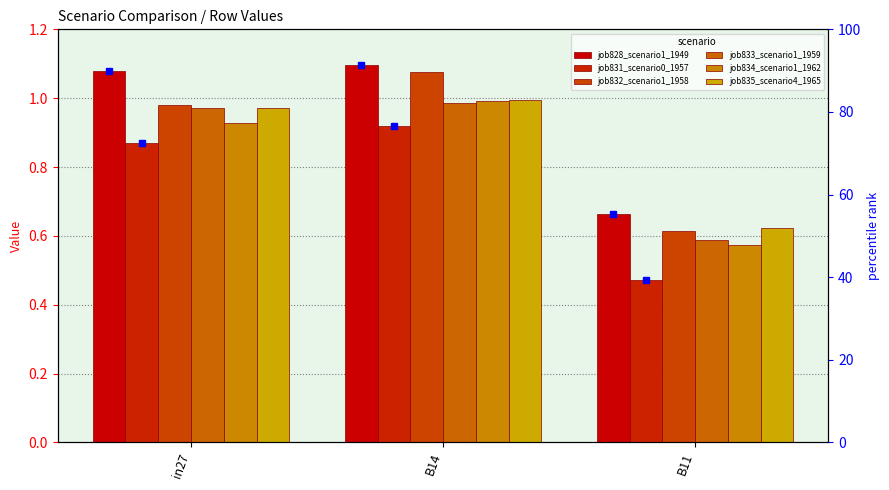

The value of job832_scenario1_1958 at B14 is 1.9. True or false?

False